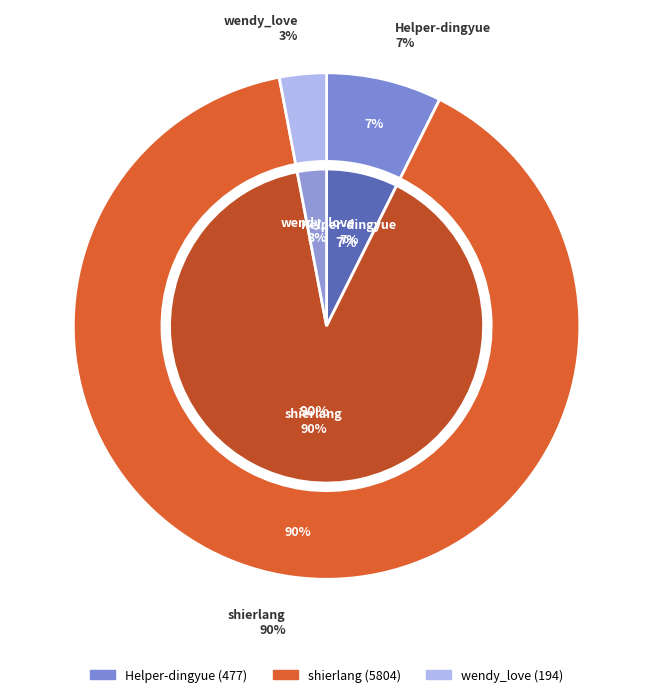

How many slices are in this pie chart?

3